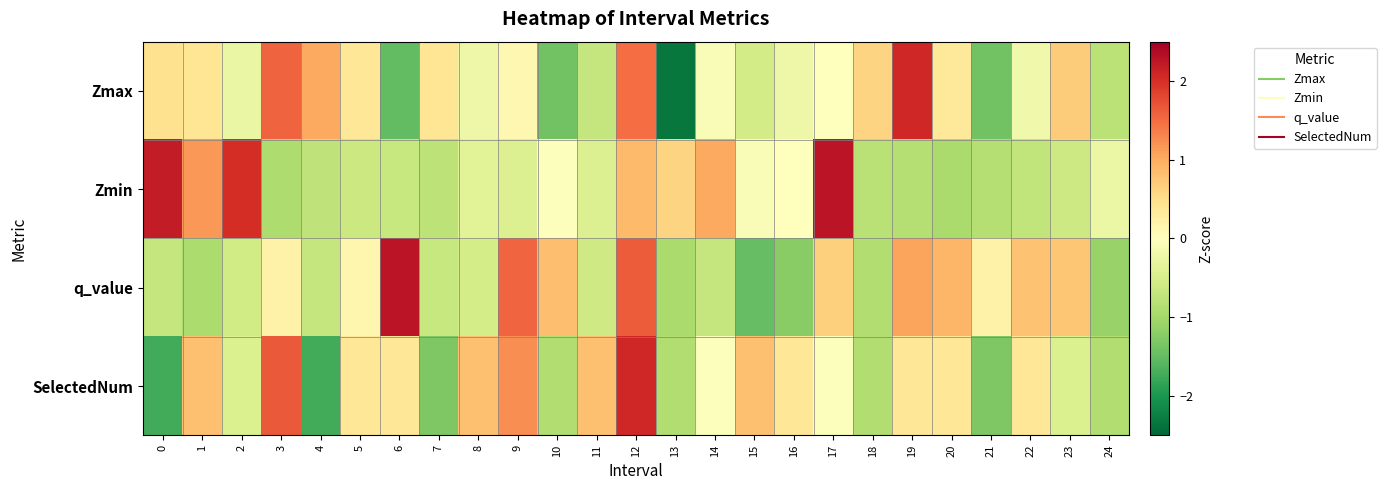

At which category is the sum across all series the highest?

12